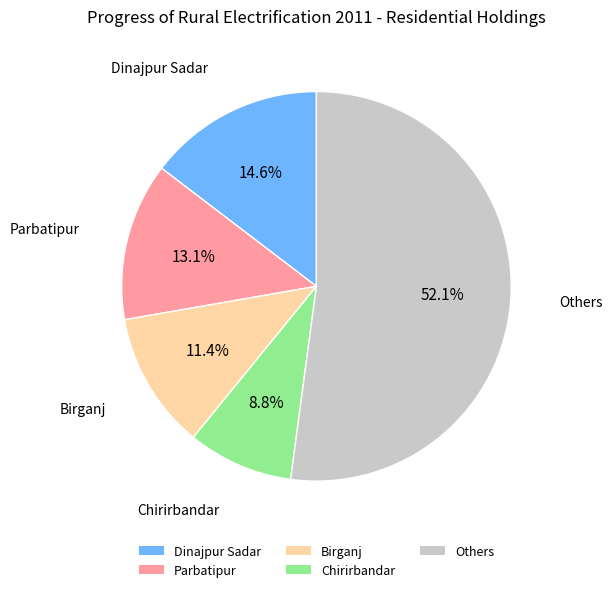

Is Chirirbandar the majority of the pie?

No